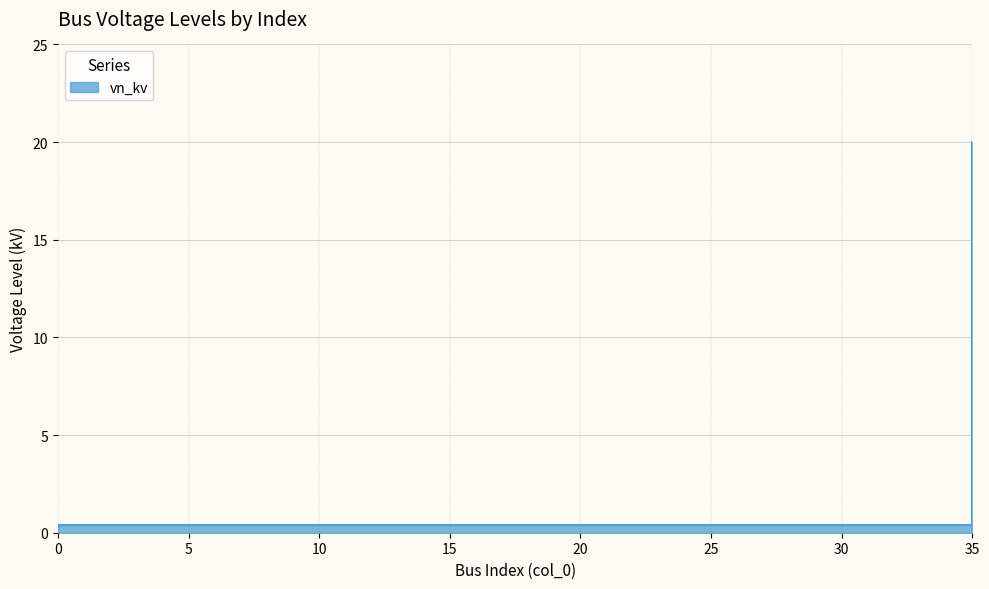

Reading right to left, list all the values displayed in this chart.

35=20.0	34=0.4	33=0.4	32=0.4	31=0.4	30=0.4	29=0.4	28=0.4	27=0.4	26=0.4	25=0.4	24=0.4	23=0.4	22=0.4	21=0.4	20=0.4	19=0.4	18=0.4	17=0.4	16=0.4	15=0.4	14=0.4	13=0.4	12=0.4	11=0.4	10=0.4	9=0.4	8=0.4	7=0.4	6=0.4	5=0.4	4=0.4	3=0.4	2=0.4	1=0.4	0=0.4